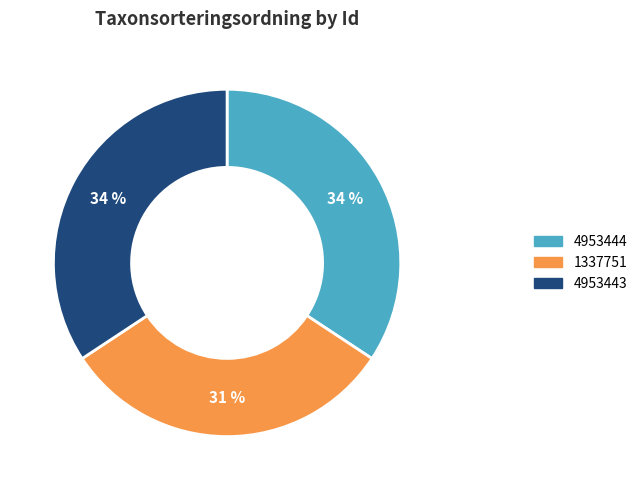

To the nearest percent, what portion does 4953444 represent?

34%